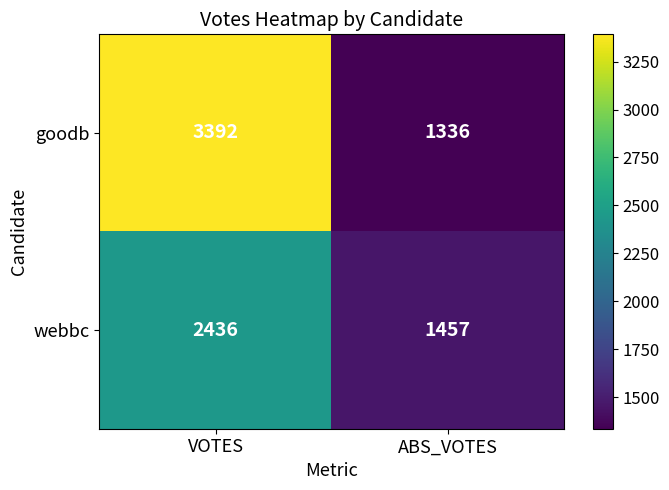

Count the number of categories in the chart.

2